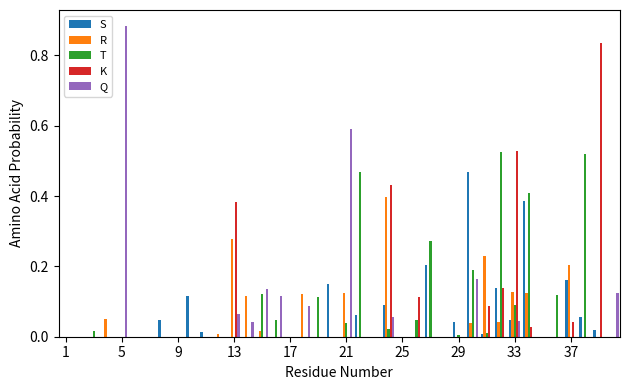

What is the sum of all T values?

3.0